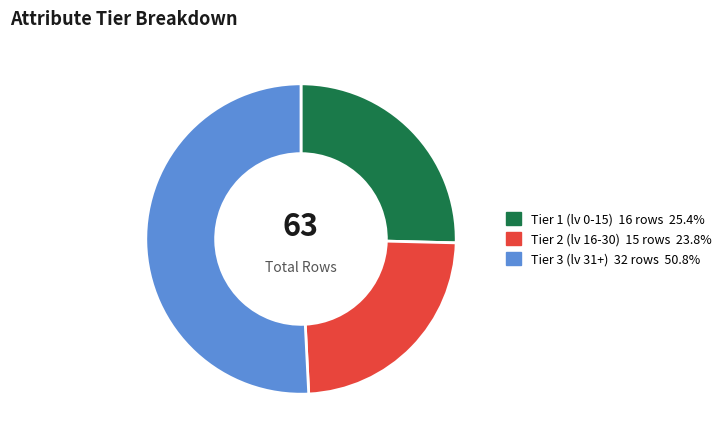

Is there any slice that represents more than half of the pie?

Yes